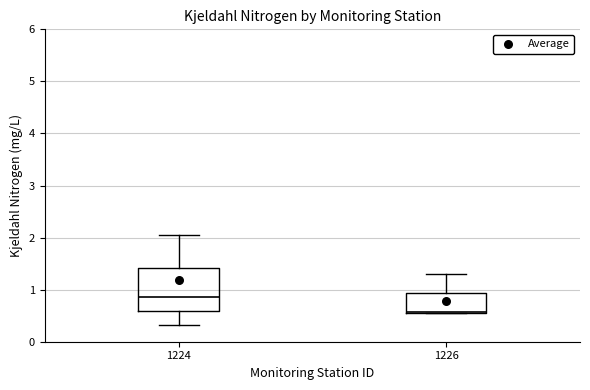

Which box's median line is the lowest?

1226